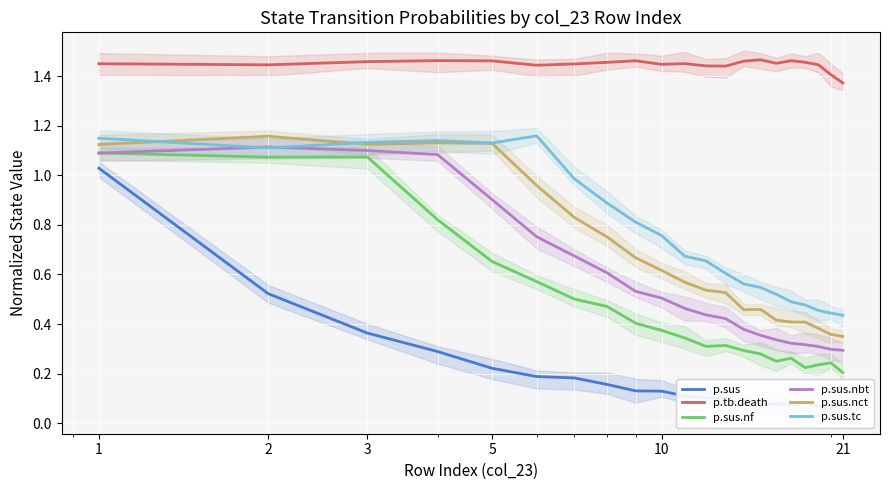

How many lines are shown in the chart?

6